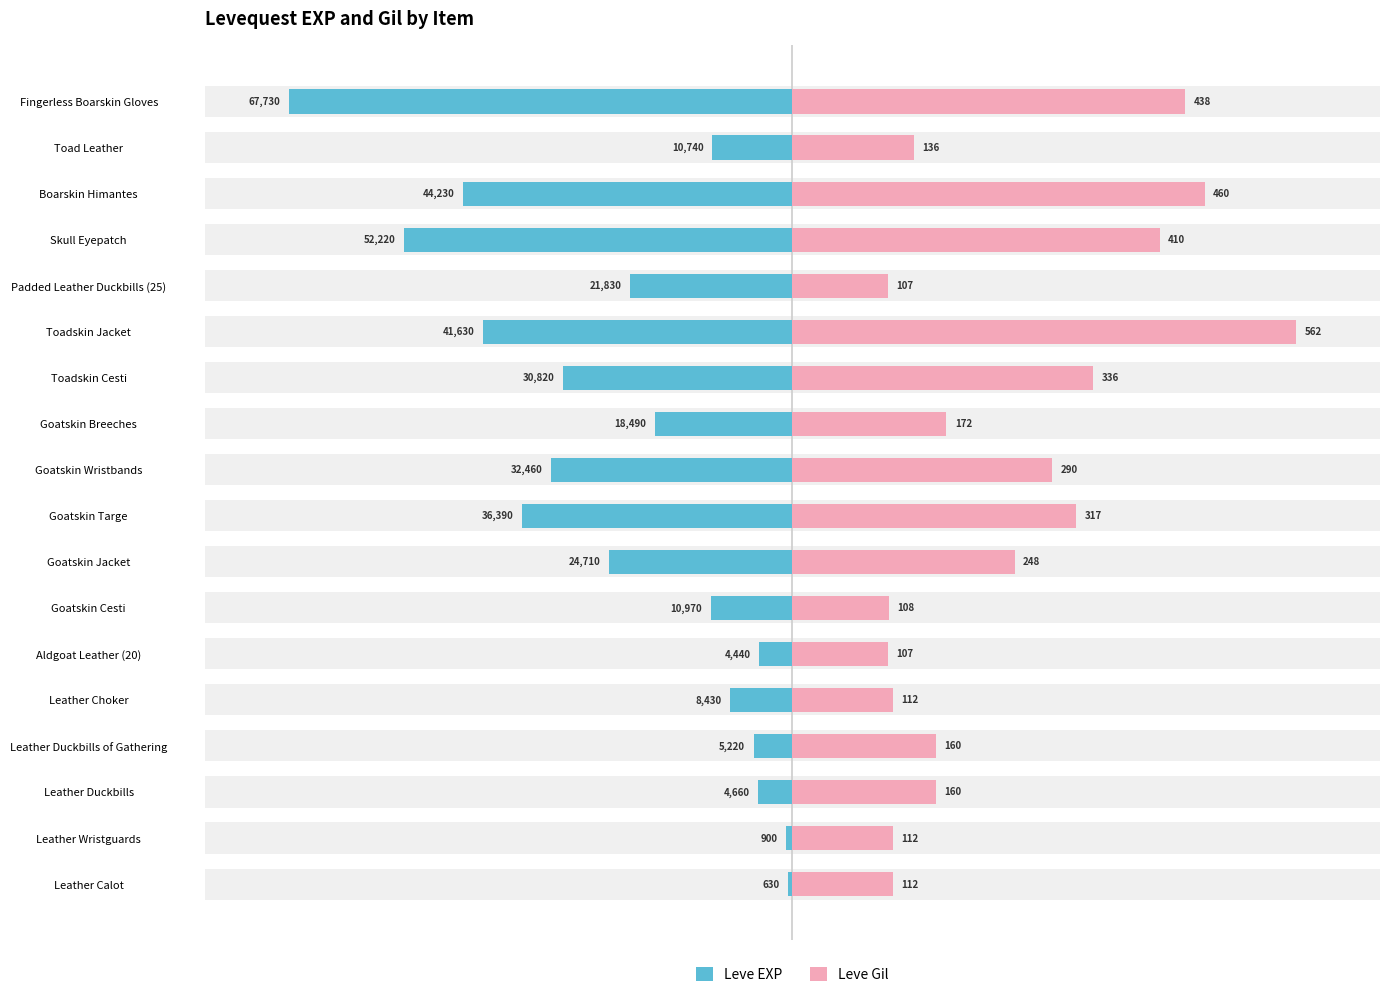

At how many categories does at least one series exceed -45?

18